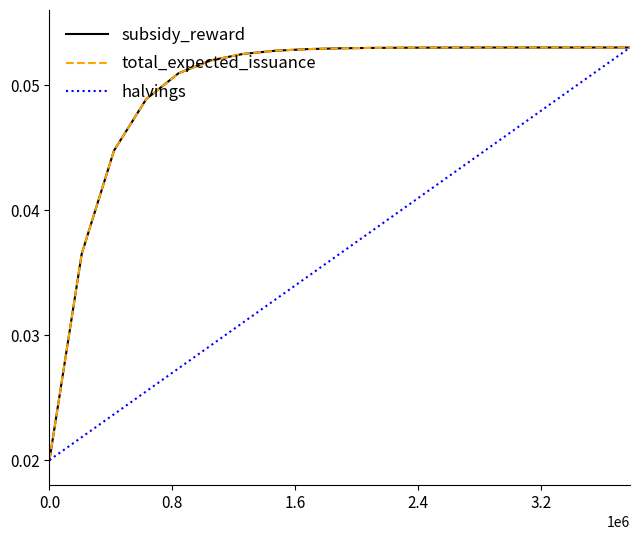

Which series has the largest total across all categories?

total_expected_issuance